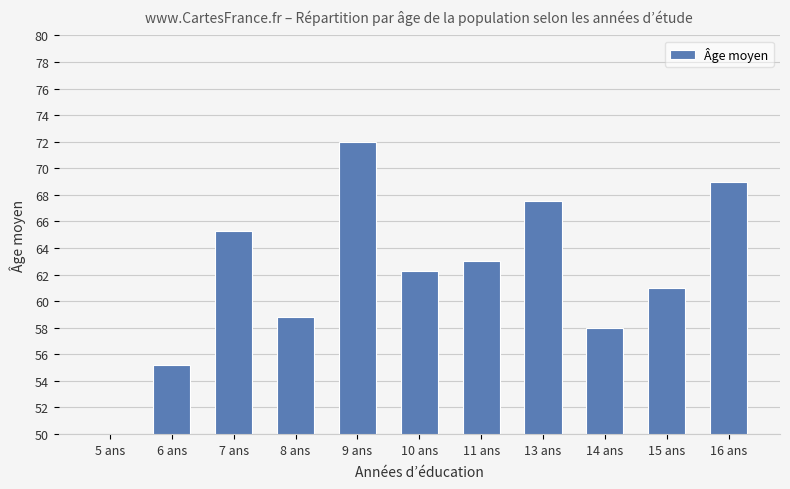

The chart shows a value of 85.2 at 6 ans. True or false?

False